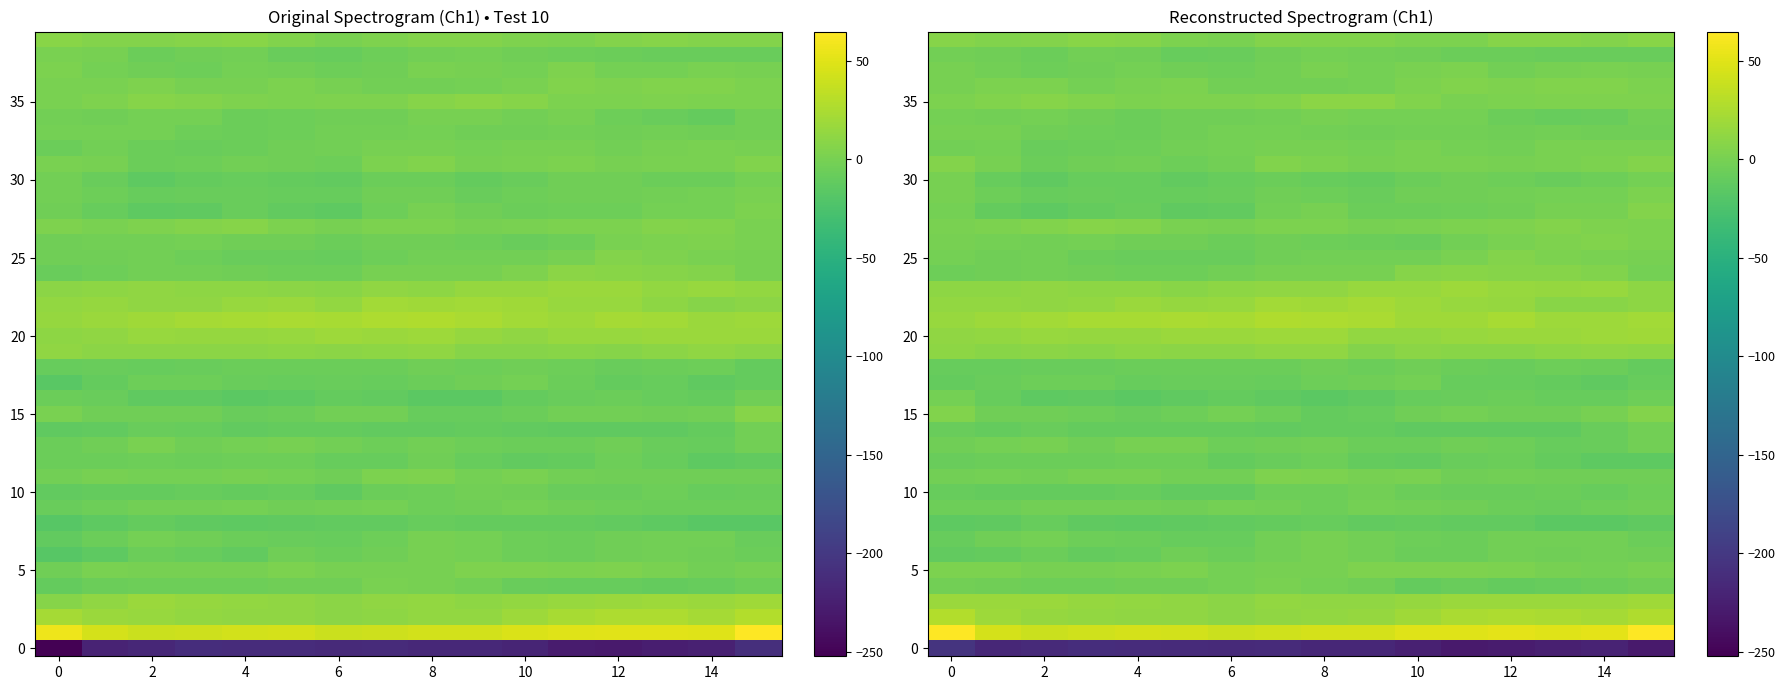

What is the spread (max minus min) of values at 10?

253.0